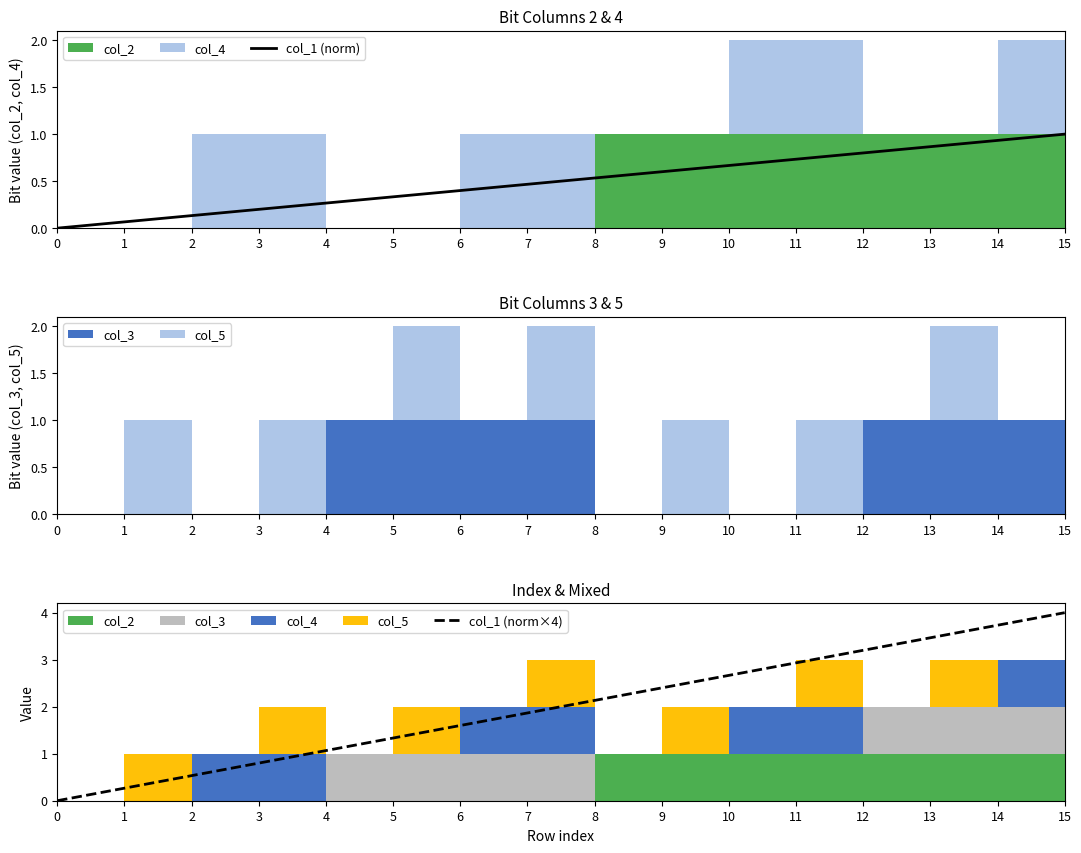

What is the sum of all col_1 (norm) values?

8.0